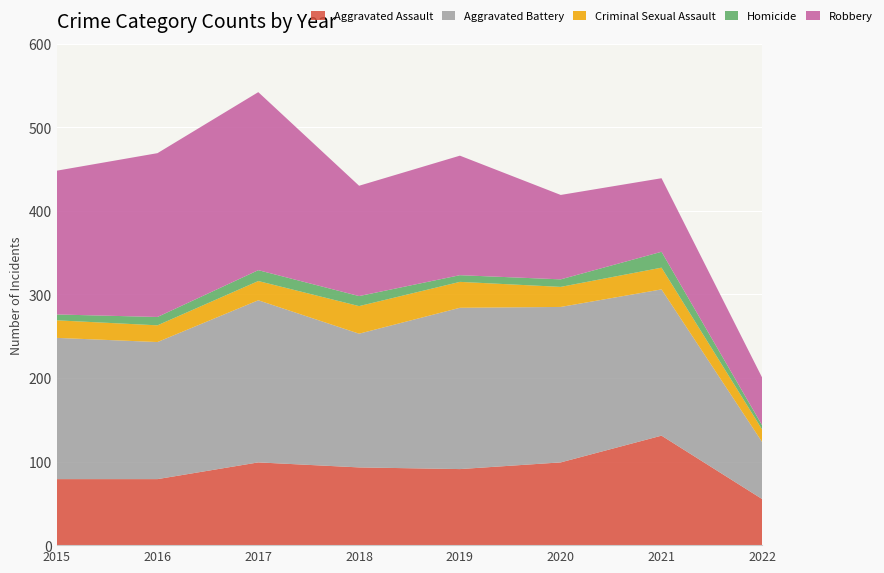

Reading right to left, what are all the values shown in this chart?

Aggravated Assault: 2022=55	2021=131	2020=99	2019=91	2018=93	2017=99	2016=79	2015=79
Aggravated Battery: 2022=68	2021=175	2020=186	2019=193	2018=160	2017=194	2016=164	2015=169
Criminal Sexual Assault: 2022=15	2021=26	2020=24	2019=31	2018=33	2017=23	2016=20	2015=21
Homicide: 2022=5	2021=19	2020=9	2019=8	2018=12	2017=13	2016=10	2015=7
Robbery: 2022=57	2021=88	2020=101	2019=143	2018=132	2017=213	2016=196	2015=172